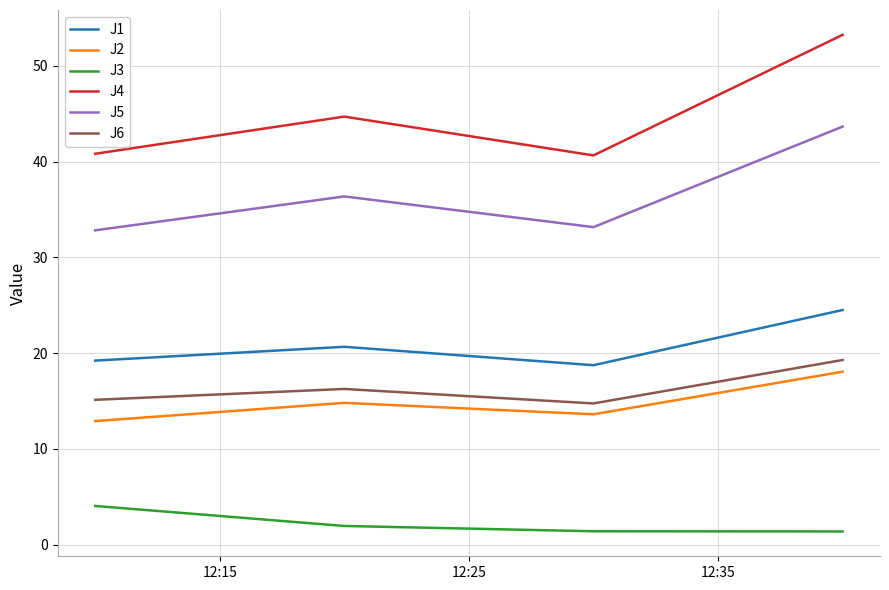

Which series has the widest spread of values?

J4